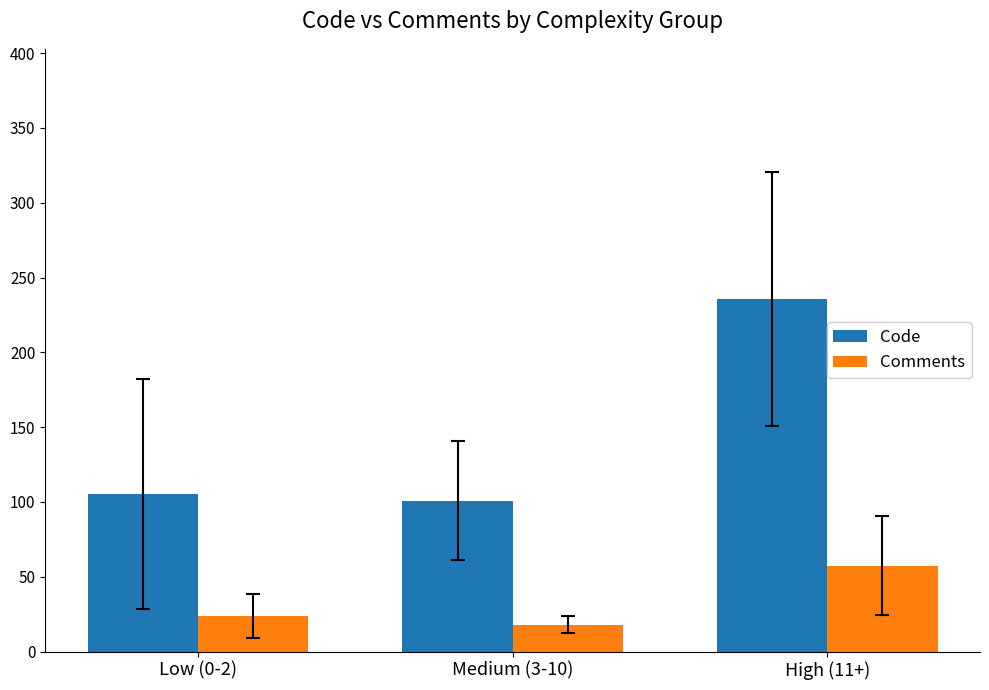

What is the approximate value of Comments at Medium (3-10)?

18.0